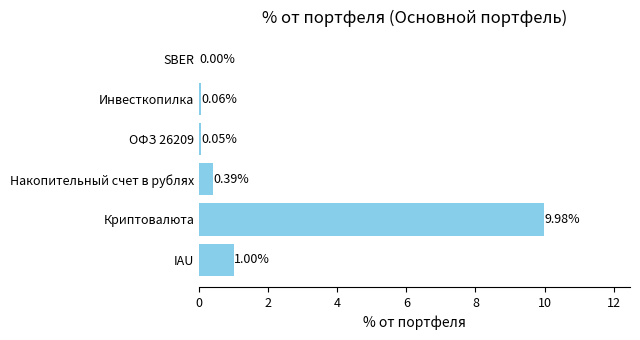

Which category has the highest value across all series?

Криптовалюта